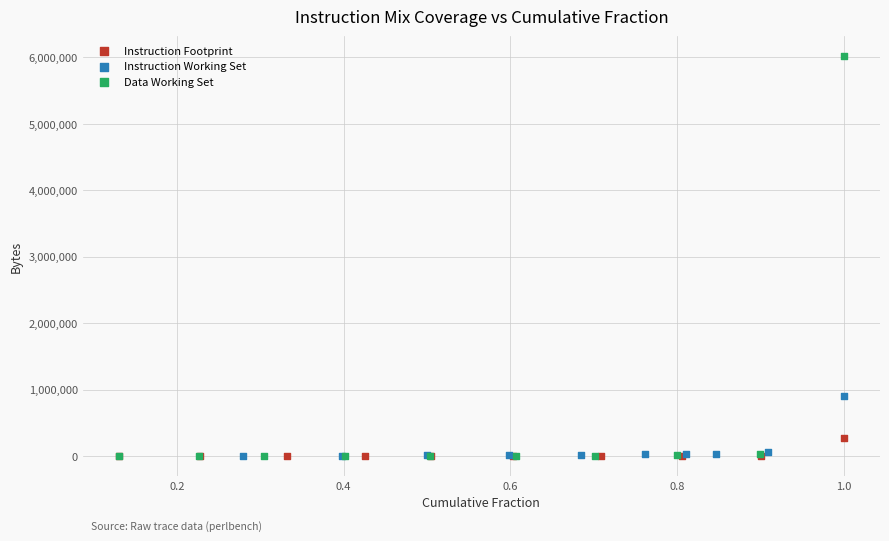

What are all the series names shown in the legend?

Instruction Footprint, Instruction Working Set, Data Working Set